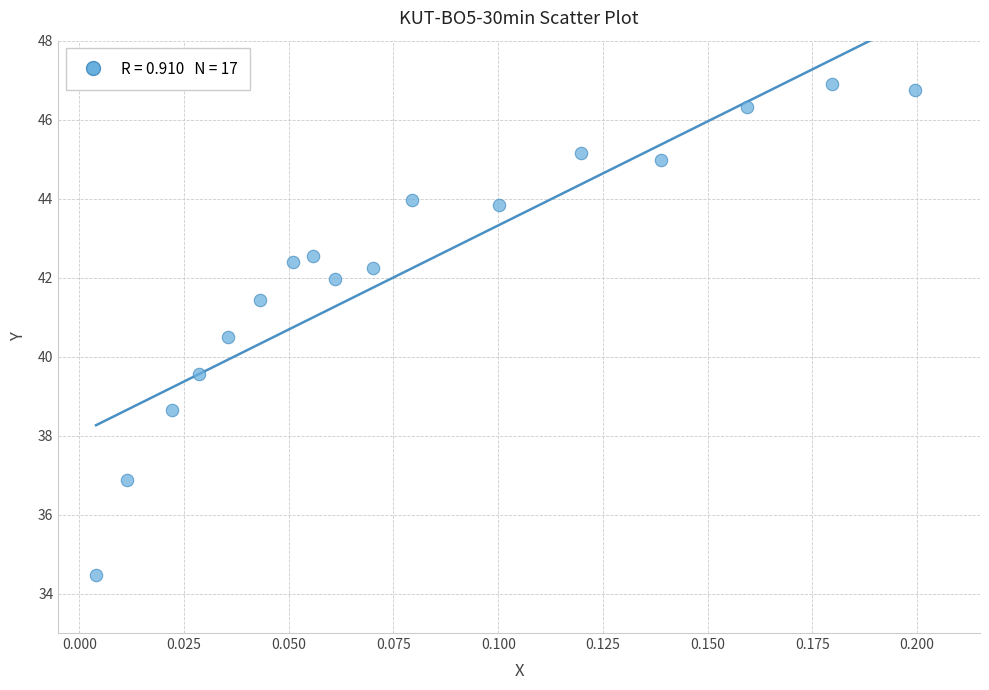

What is the range of Y values (max minus min)?

12.4